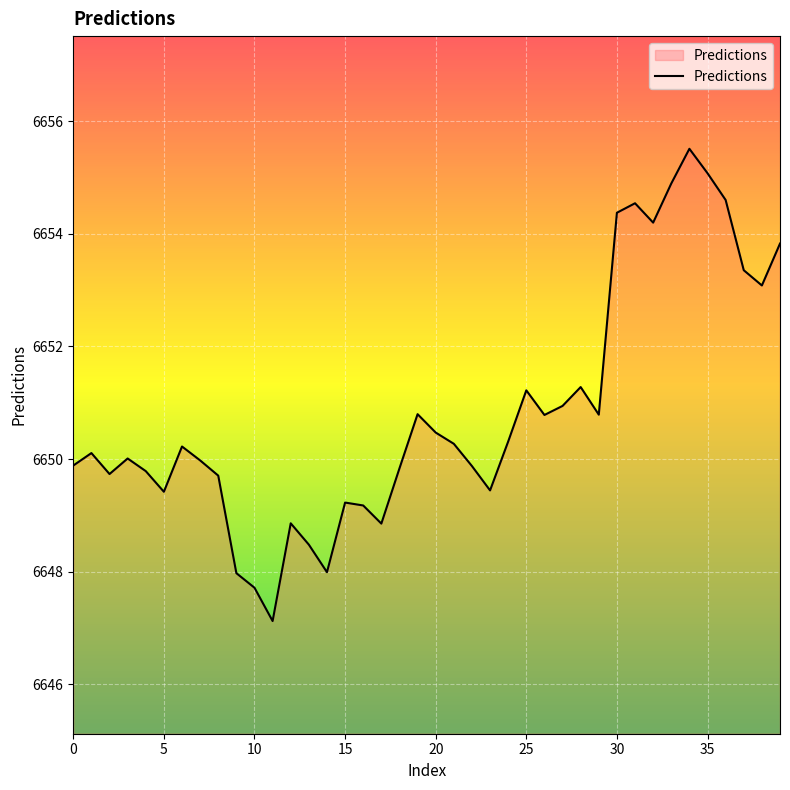

What is the difference between the maximum and minimum values?

8.4